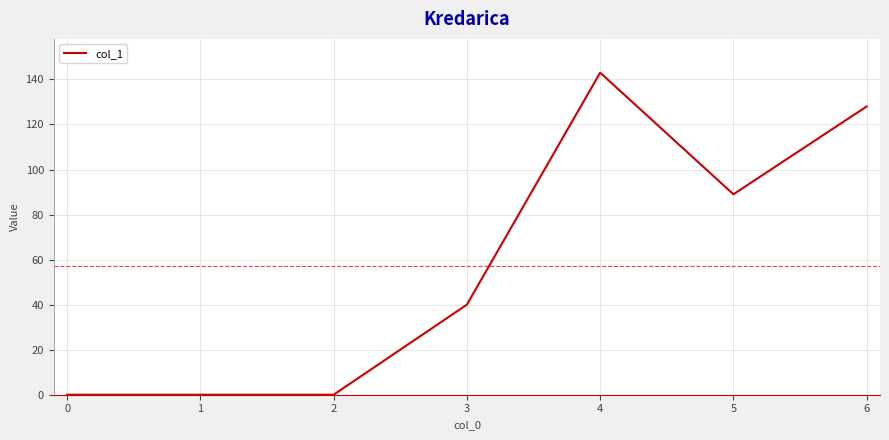

Where is the data nearest to the value 71?

5